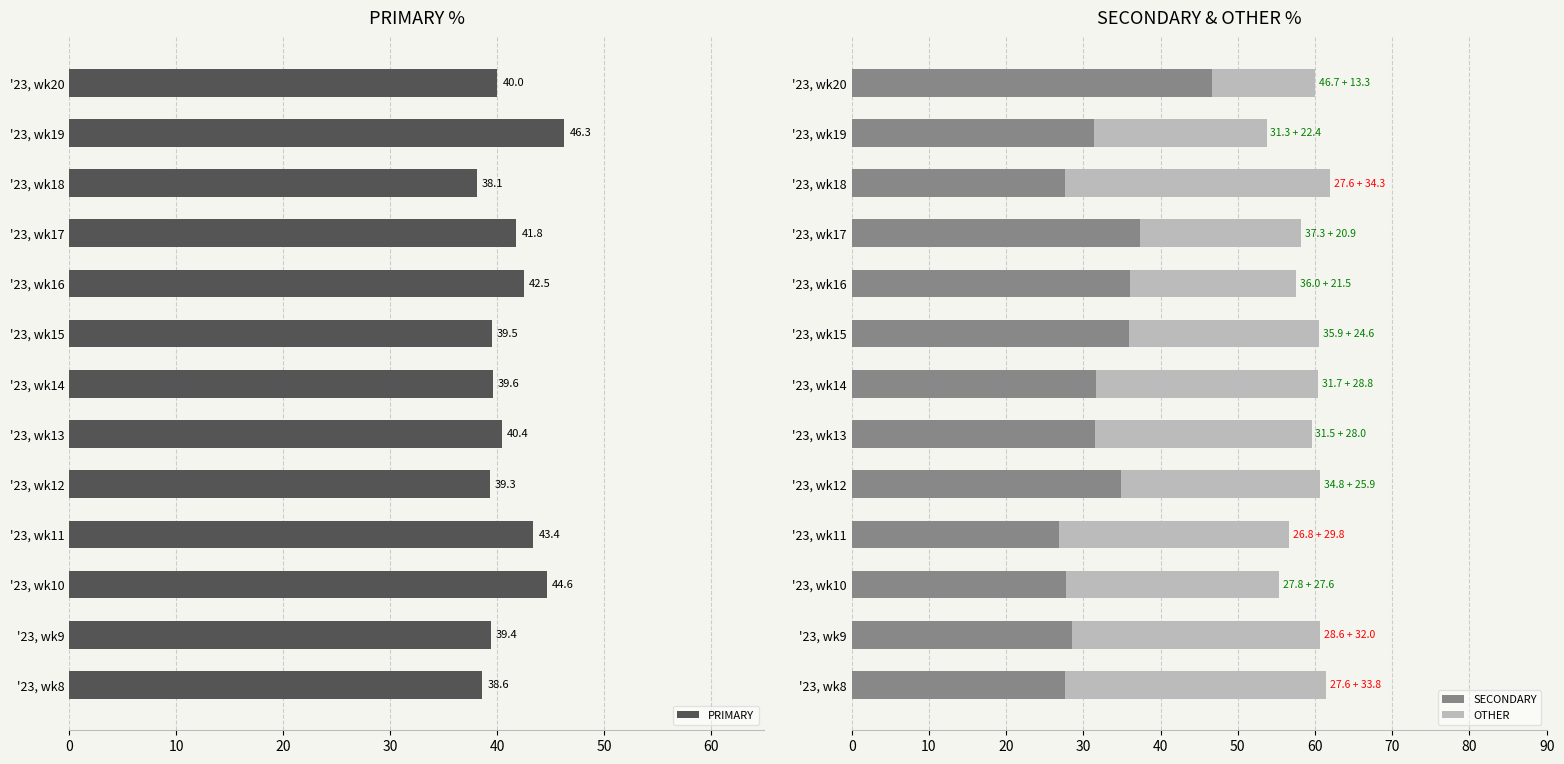

What is the minimum value for SECONDARY?

26.8